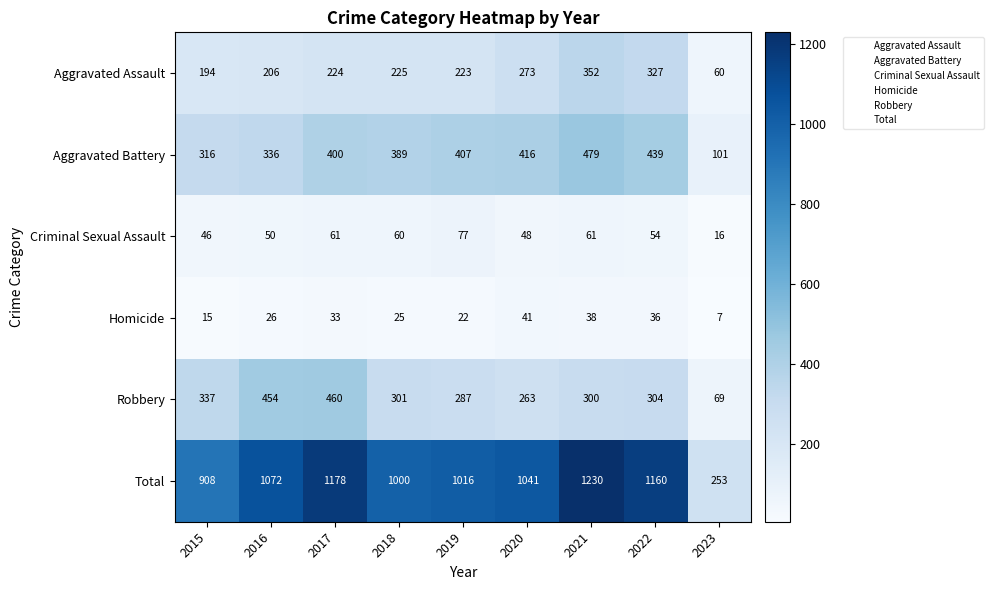

Which series has the largest range (max minus min)?

Total